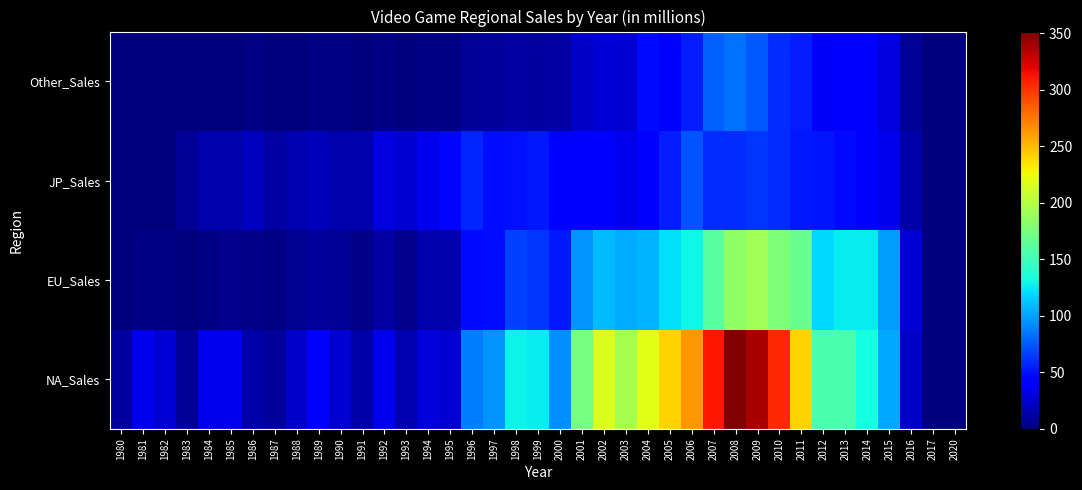

At 1981, list the series in order from largest to smallest.

NA_Sales, EU_Sales, Other_Sales, JP_Sales